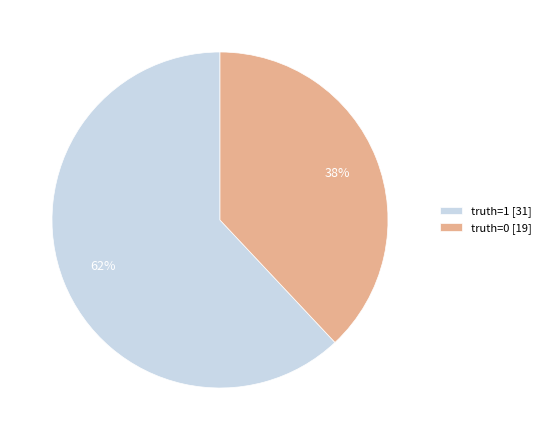

Approximately how many times larger is the value at truth=0 [19] compared to truth=1 [31]?

0.6